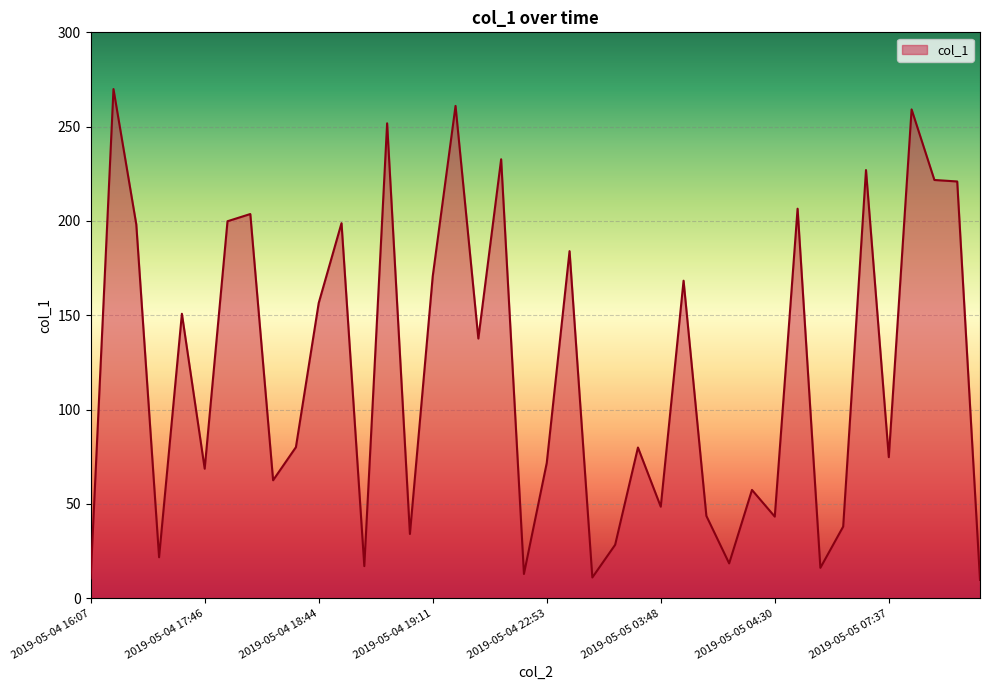

What is the smallest value displayed?

9.8